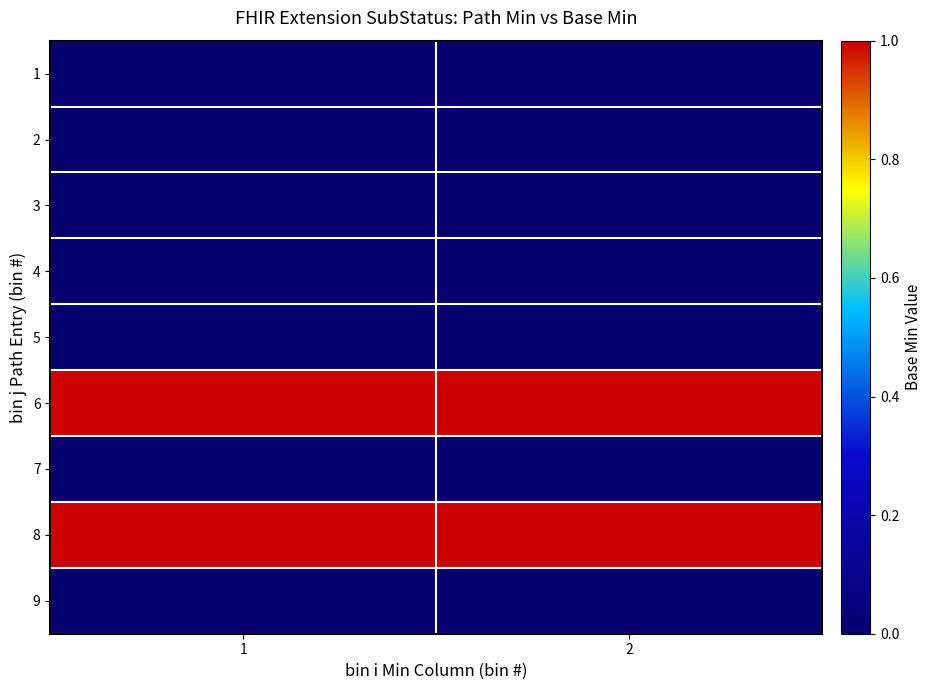

What is the maximum value shown in the chart?

1